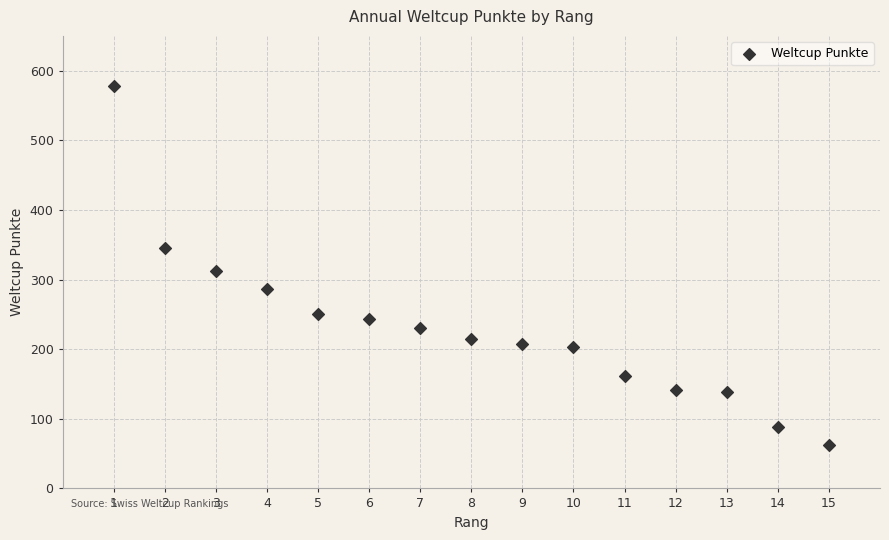

What Y value in the scatter plot is closest to 320?

312